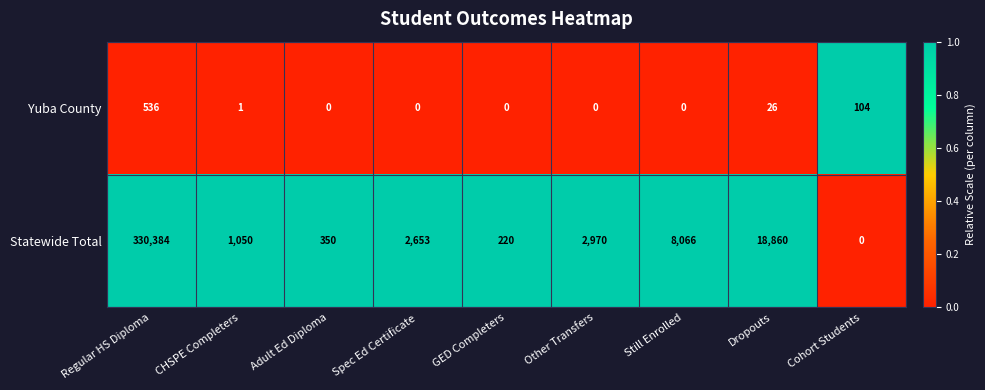

Which series has the largest range (max minus min)?

Statewide Total